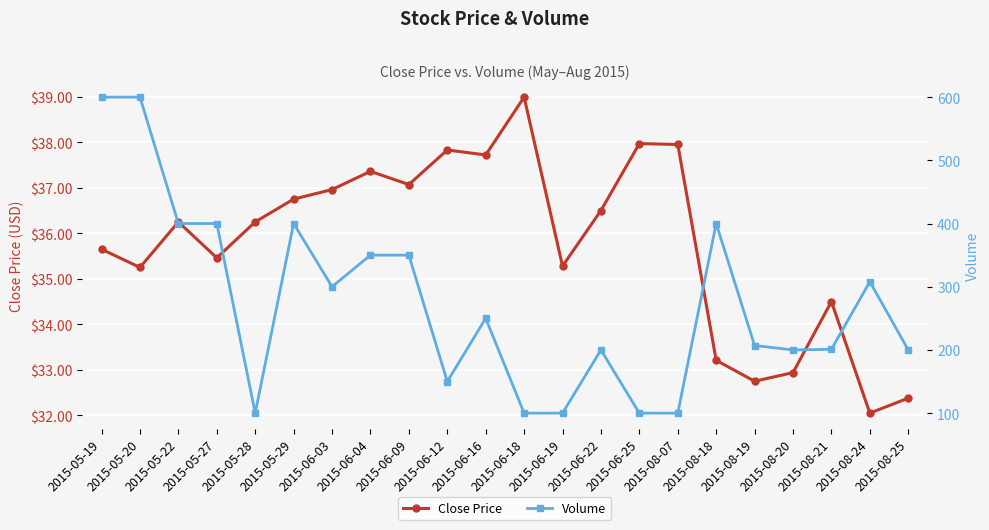

In Close Price, how many points are higher than both neighbors (excluding endpoints)?

6